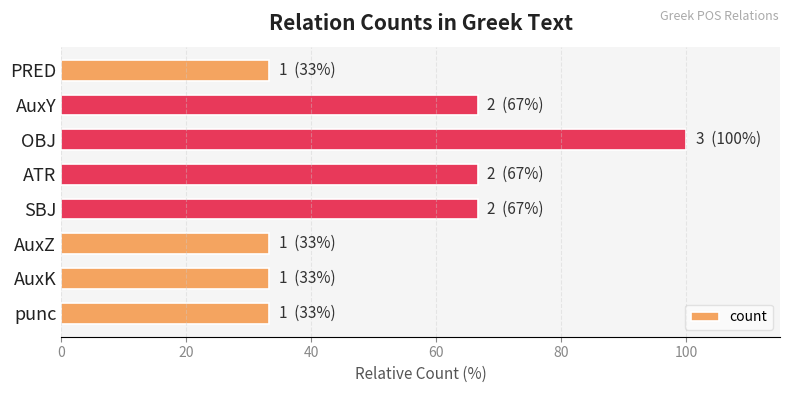

True or false: the data shows 94.0 at AuxY.

False